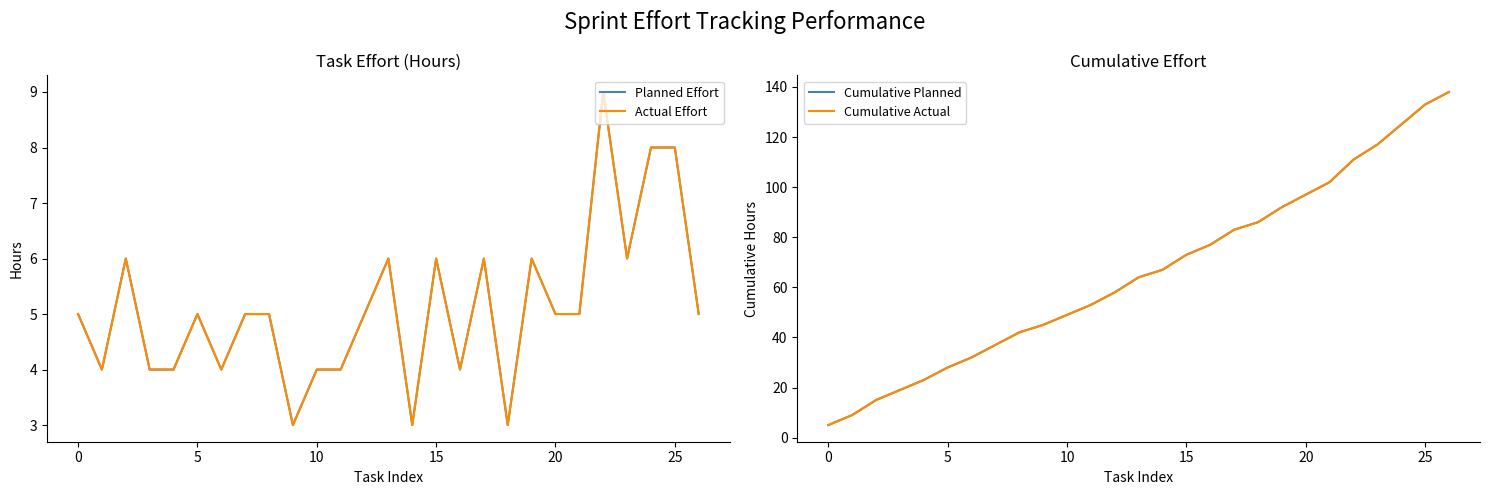

Reading left to right, what are all the values shown in this chart?

Planned Effort: 5	4	6	4	4	5	4	5	5	3	4	4	5	6	3	6	4	6	3	6	5	5	9	6	8	8	5
Actual Effort: 5	4	6	4	4	5	4	5	5	3	4	4	5	6	3	6	4	6	3	6	5	5	9	6	8	8	5
Cumulative Planned: 5	9	15	19	23	28	32	37	42	45	49	53	58	64	67	73	77	83	86	92	97	102	111	117	125	133	138
Cumulative Actual: 5	9	15	19	23	28	32	37	42	45	49	53	58	64	67	73	77	83	86	92	97	102	111	117	125	133	138